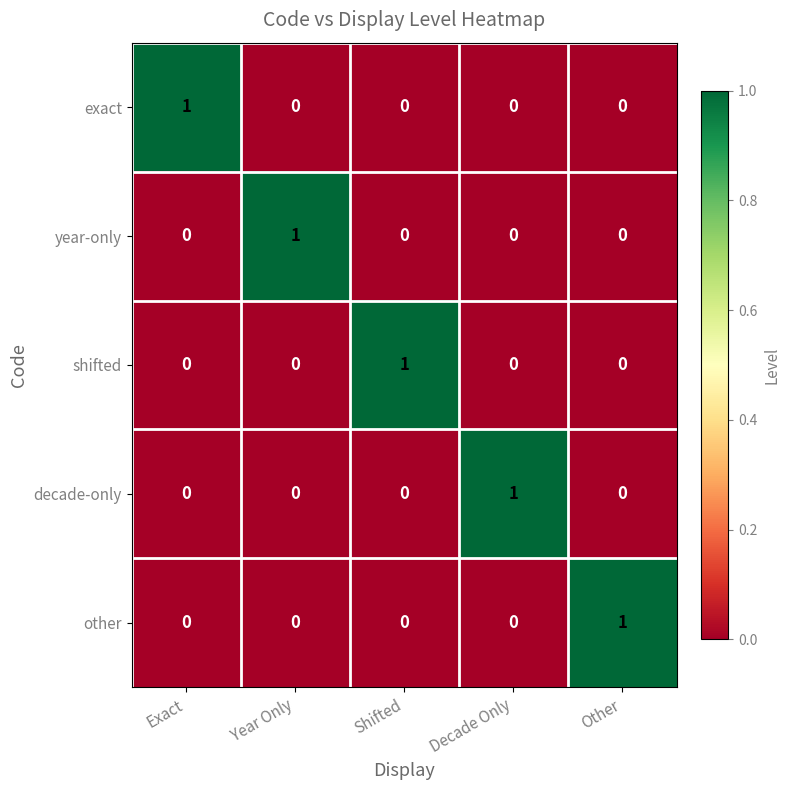

Count the exact values in the range 0 to 1.

5